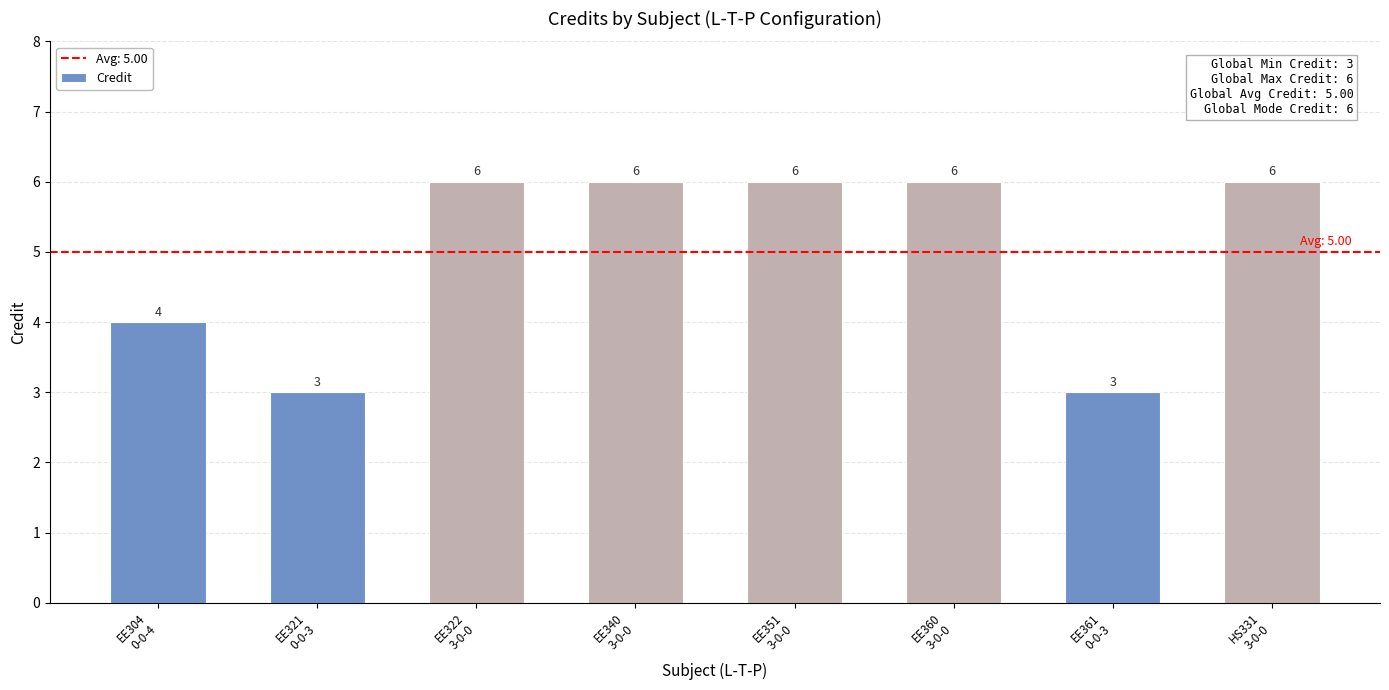

Are the bars horizontal?

No